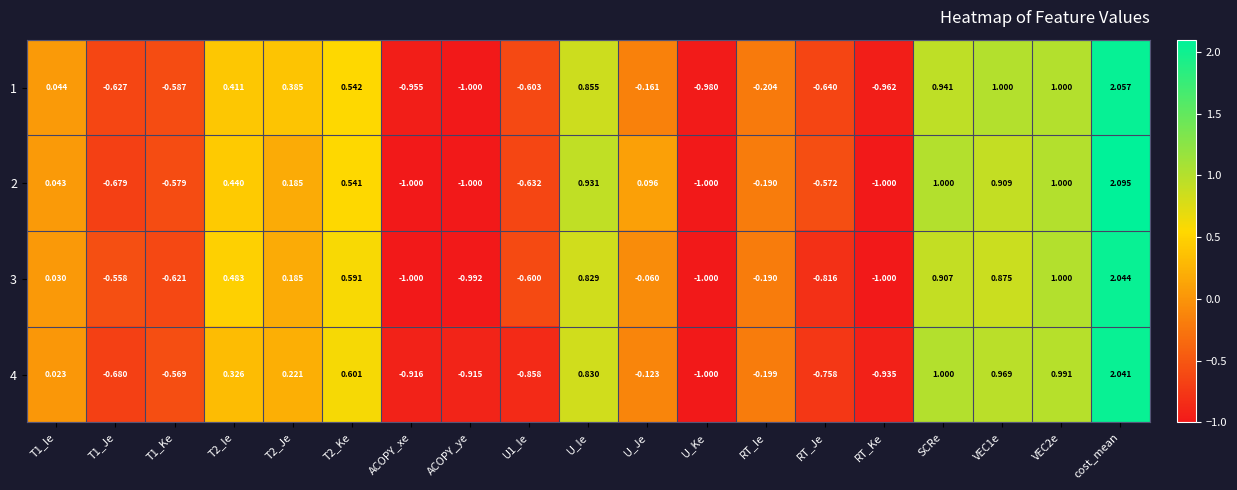

How many distinct data groups are displayed?

4